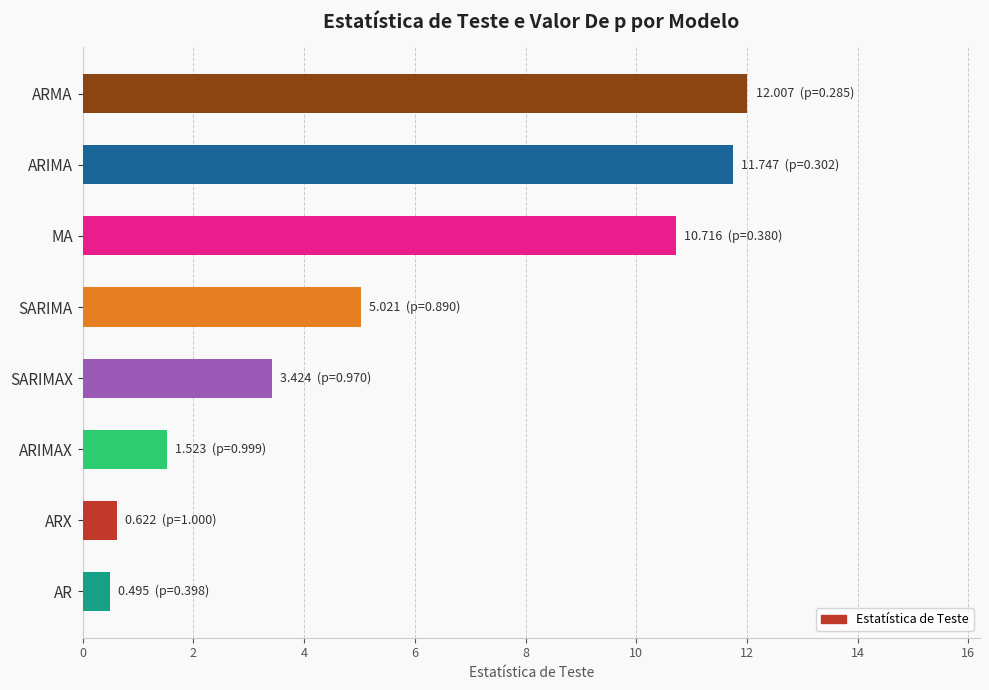

Reading top to bottom, list all the values displayed in this chart.

12.0	11.7	10.7	5.0	3.4	1.5	0.6	0.5